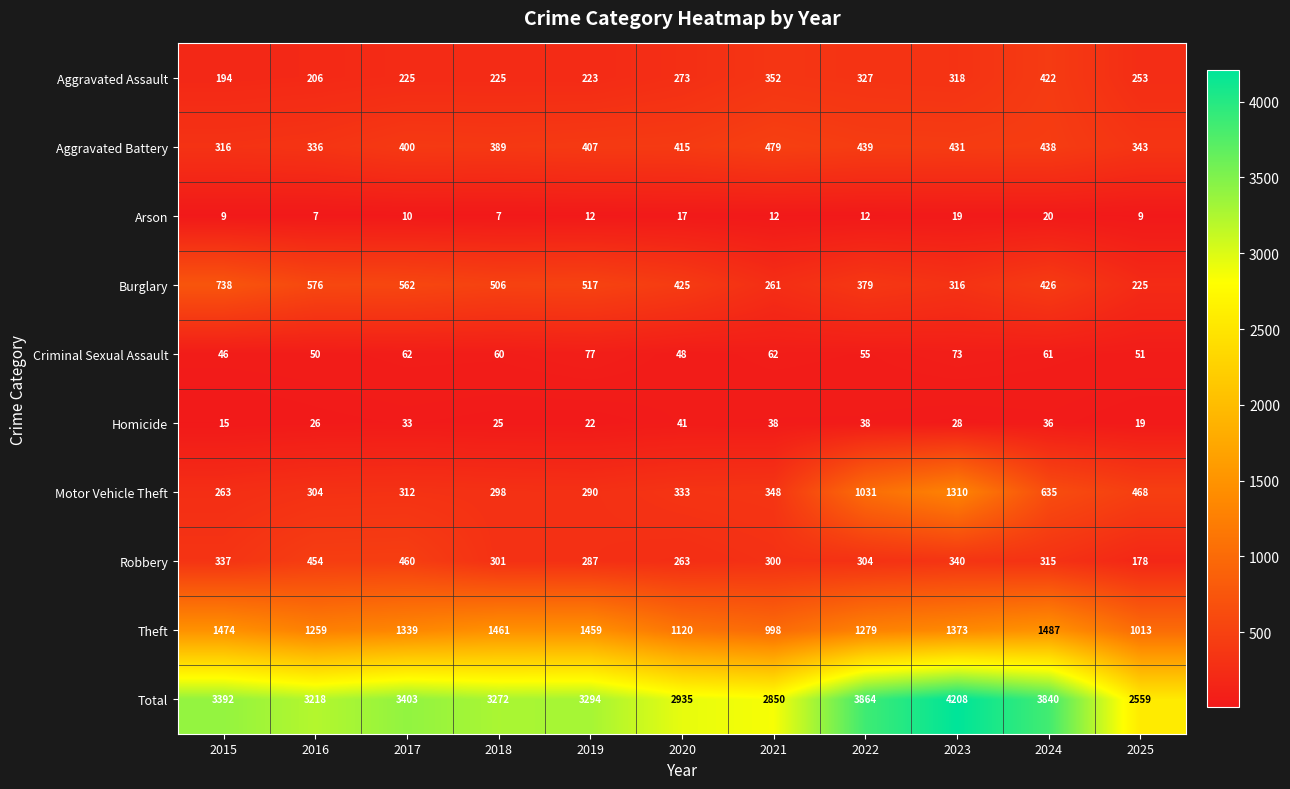

How many distinct data groups are displayed?

10